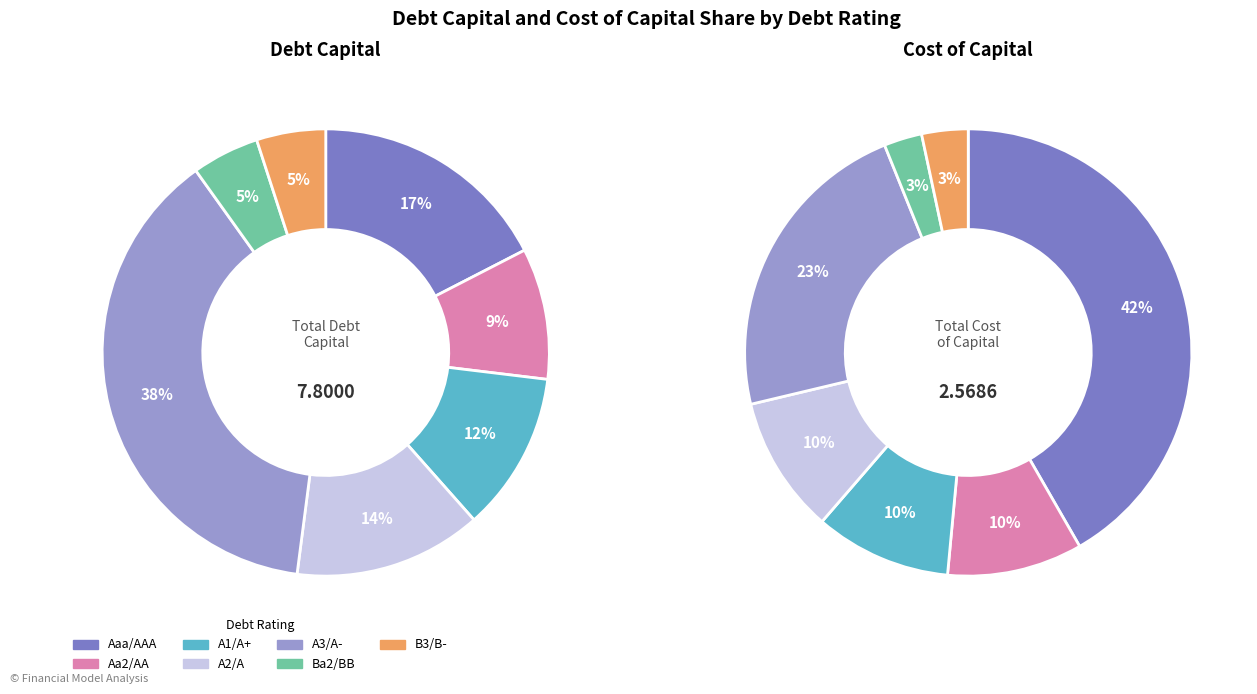

Count the number of slices in the pie.

7